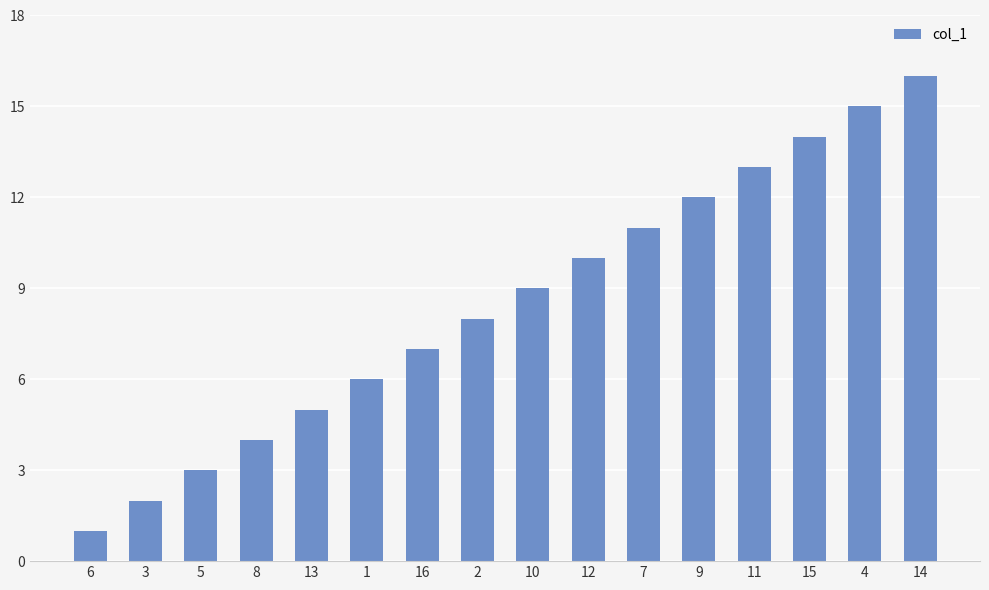

What is the greatest value displayed?

16